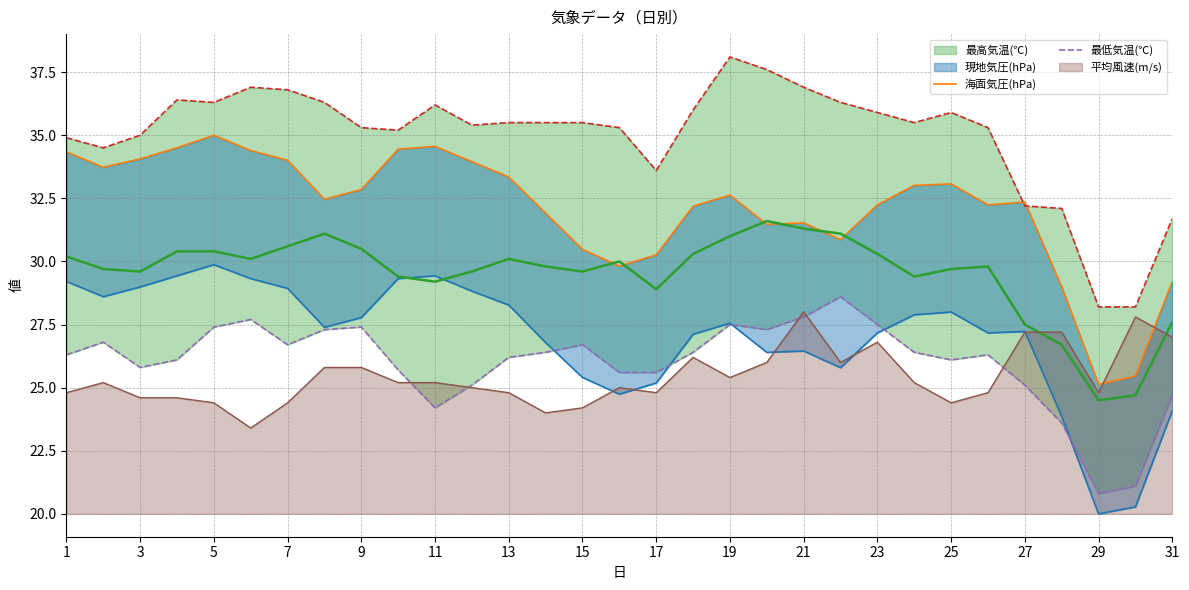

What is the sum of all 最低気温(℃) values?

806.2